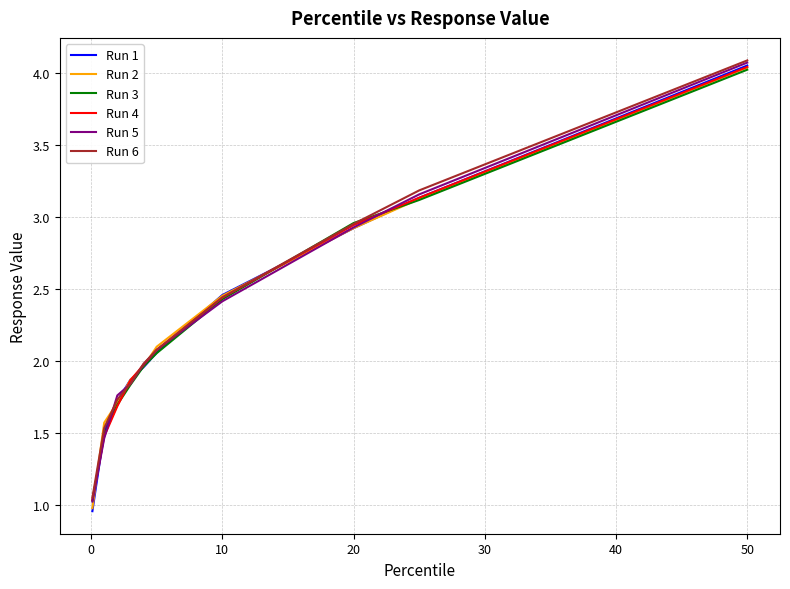

Which series has the largest range (max minus min)?

Run 1